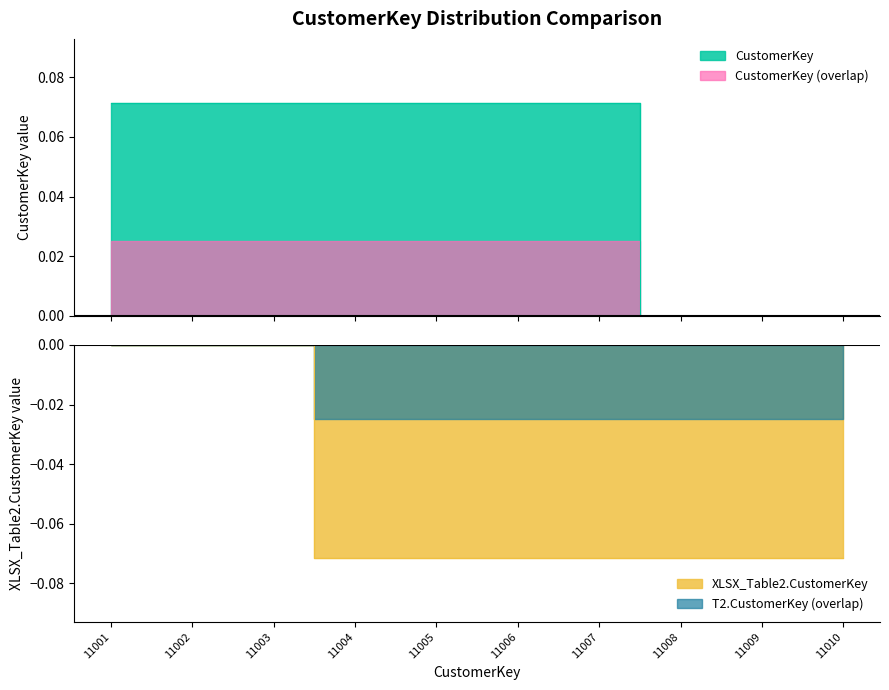

How many lines are shown in the chart?

2